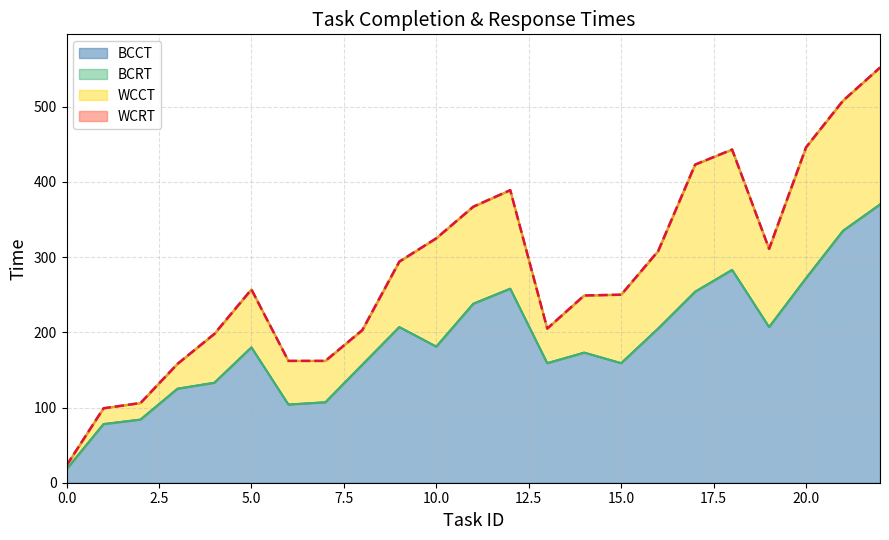

Reading left to right, what are all the values shown in this chart?

BCCT: 0=18	1=78	2=84	3=125	4=133	5=180	6=104	7=107	8=157	9=207	10=181	11=238	12=258	13=159	14=173	15=159	16=205	17=254	18=283	19=207	20=272	21=335	22=370
WCCT: 0=23	1=99	2=106	3=158	4=198	5=257	6=162	7=162	8=203	9=294	10=325	11=367	12=389	13=205	14=249	15=250	16=308	17=423	18=443	19=311	20=446	21=508	22=552
BCRT: 0=18	1=78	2=84	3=125	4=133	5=180	6=104	7=107	8=157	9=207	10=181	11=238	12=258	13=159	14=173	15=159	16=205	17=254	18=283	19=207	20=272	21=335	22=370
WCRT: 0=23	1=99	2=106	3=158	4=198	5=257	6=162	7=162	8=203	9=294	10=325	11=367	12=389	13=205	14=249	15=250	16=308	17=423	18=443	19=311	20=446	21=508	22=552